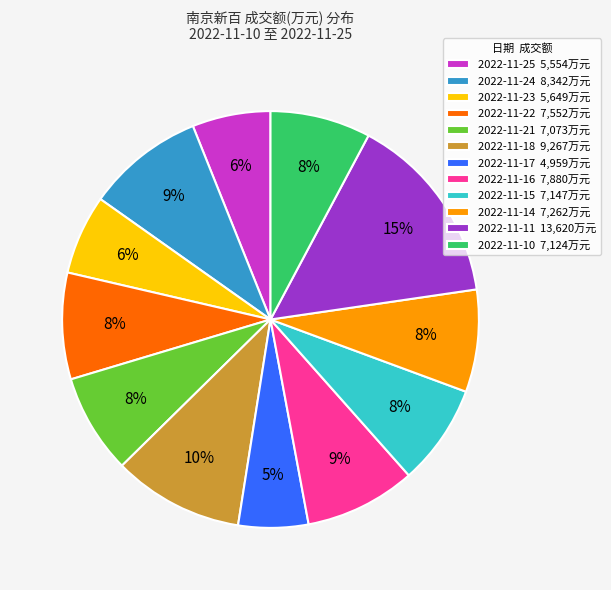

Which slice is the smallest?

2022-11-17